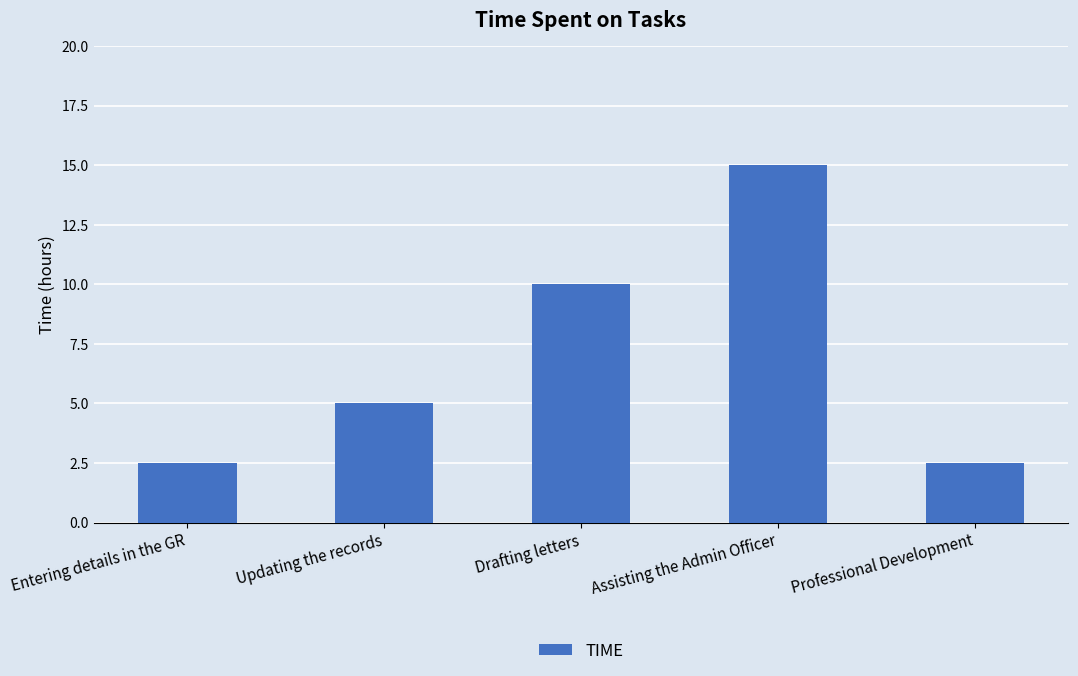

The chart shows a value of 0.5 at Entering details in the GR. True or false?

False